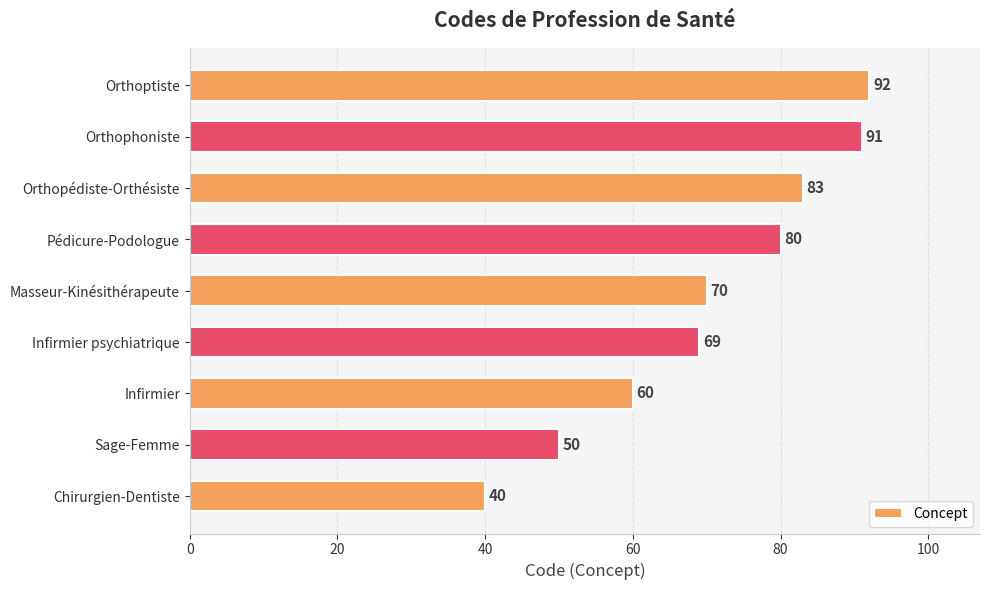

Where is the data nearest to the value 66?

Infirmier psychiatrique